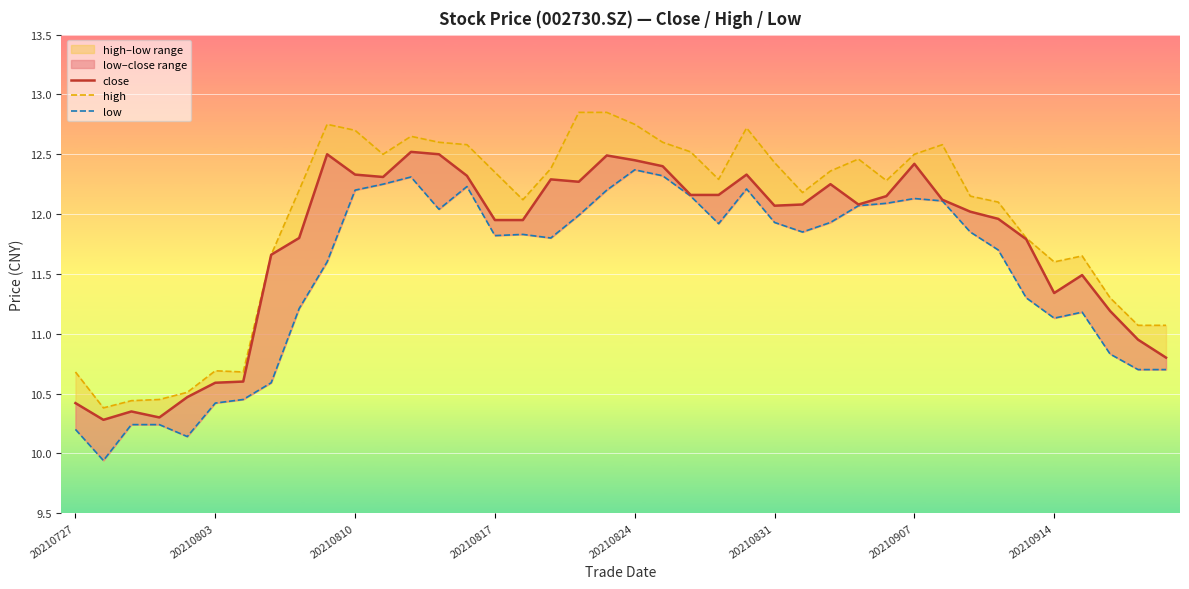

In low, how many points are higher than both neighbors (excluding endpoints)?

7